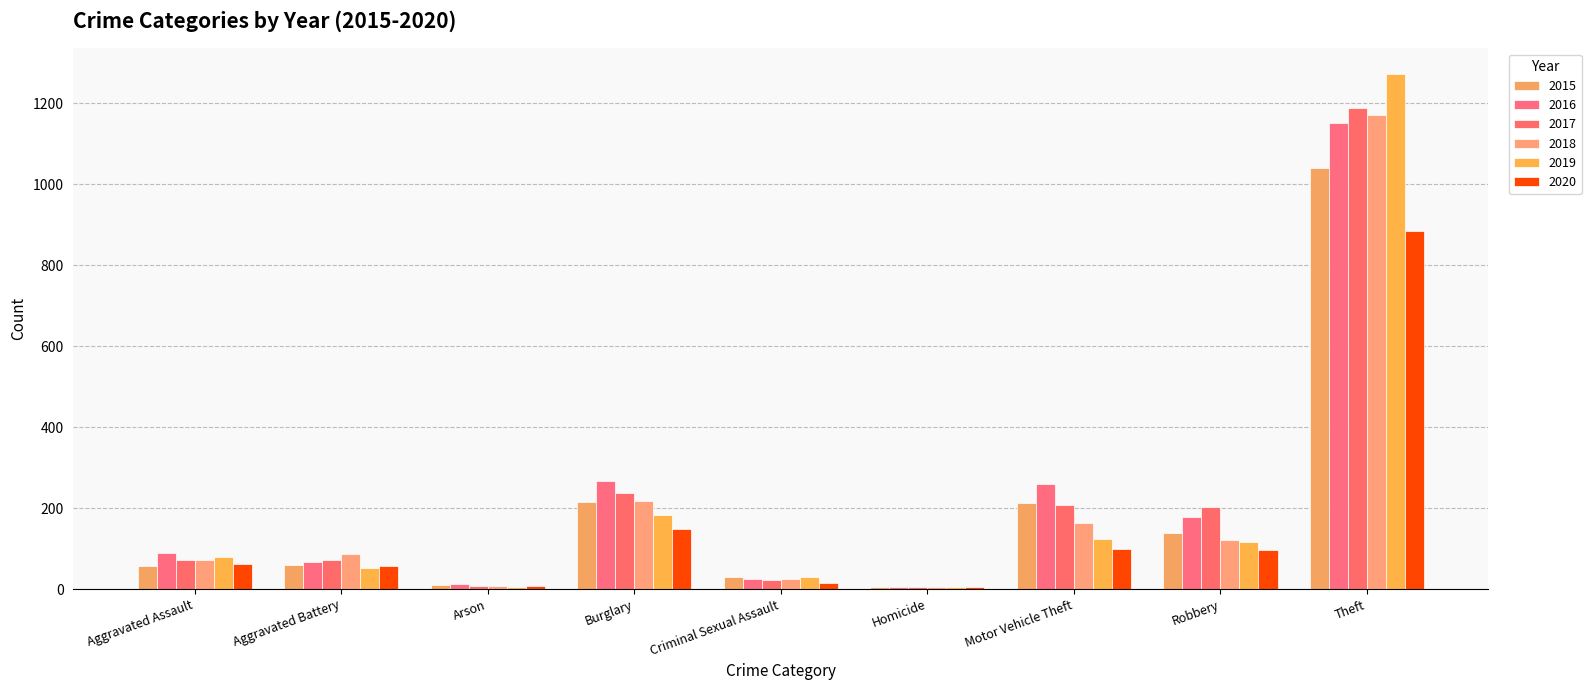

How many groups of bars are there?

9